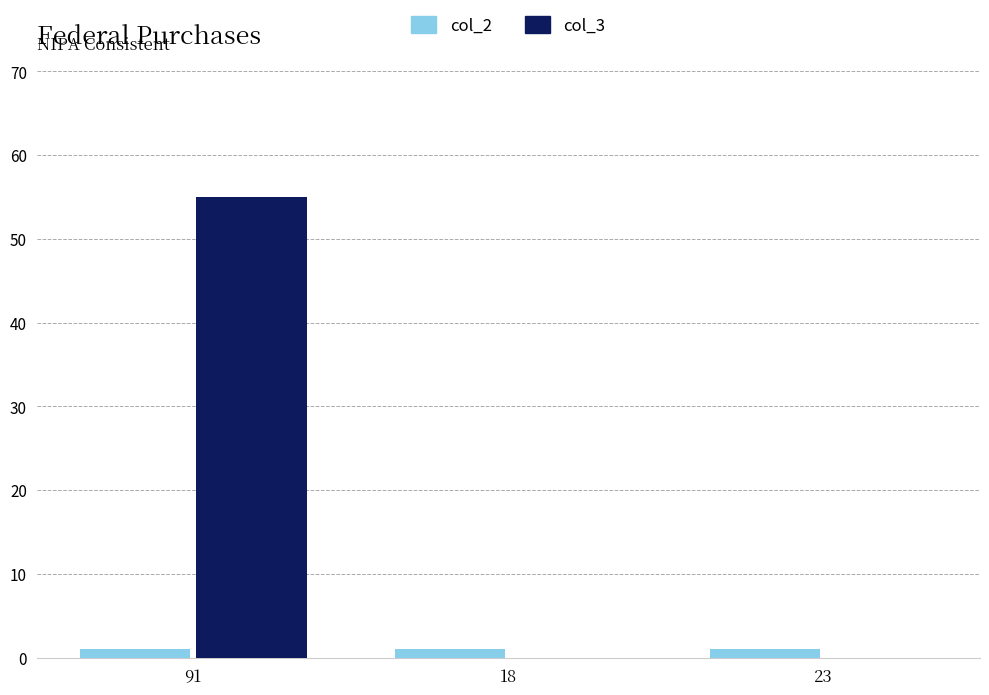

Count the number of categories in the chart.

3